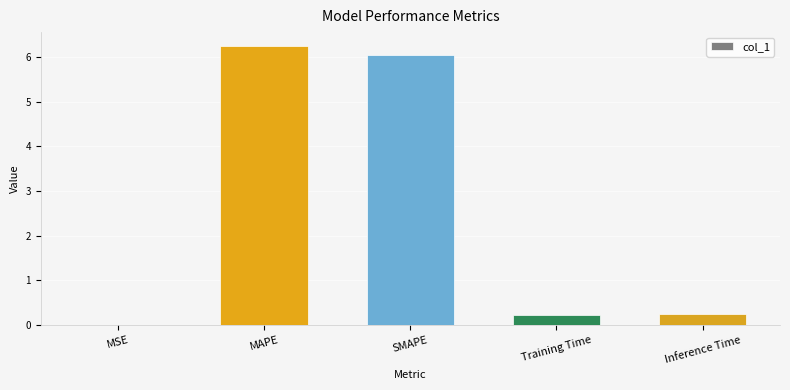

The chart shows a value of 6.3 at MAPE. True or false?

True